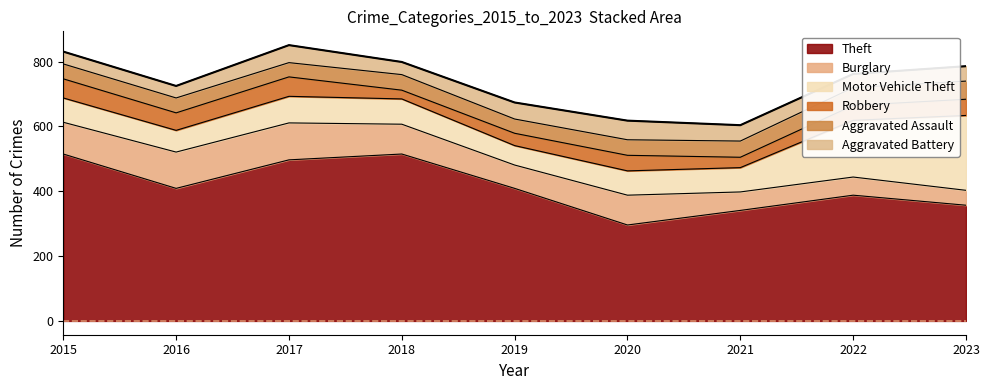

What is the difference between the highest and lowest values at 2019?

371